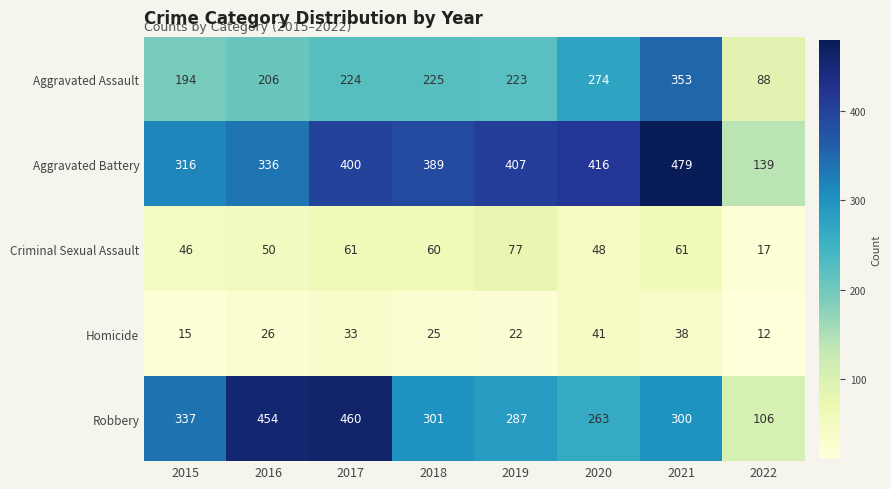

What is the difference between the maximum and second lowest values in the Criminal Sexual Assault series?

31